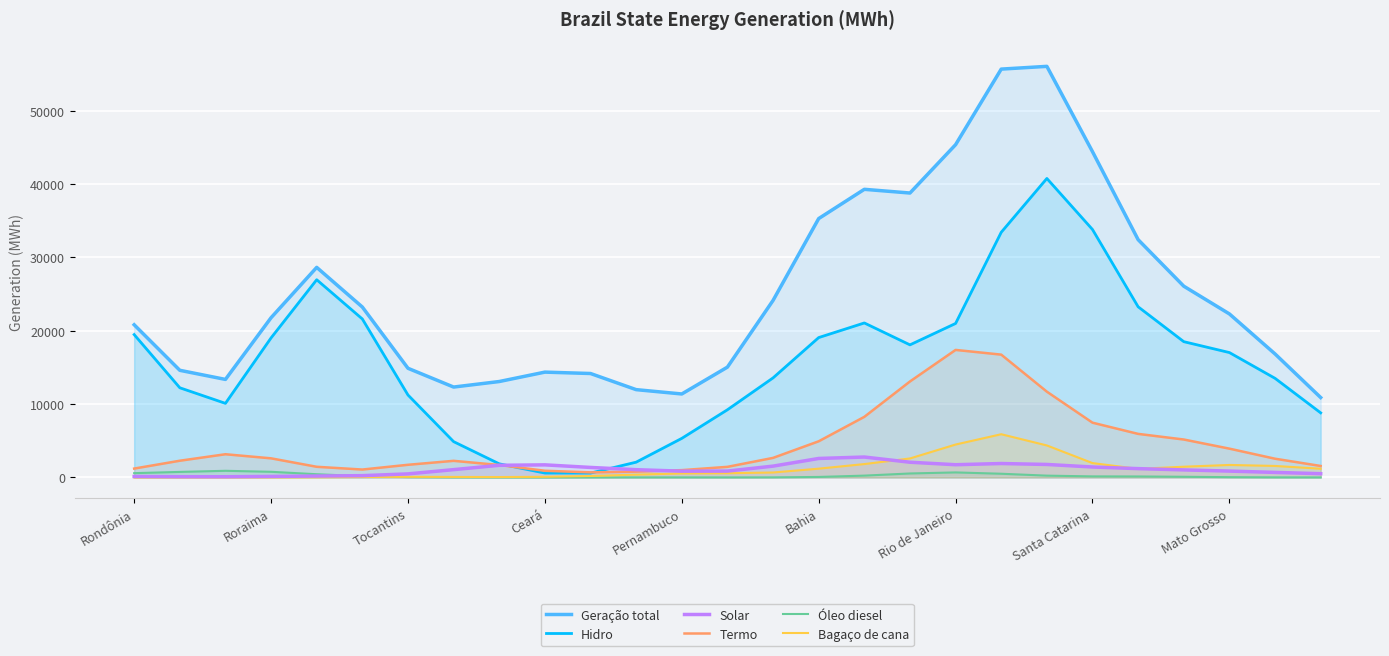

What is the lowest value of the Solar series?

97.1